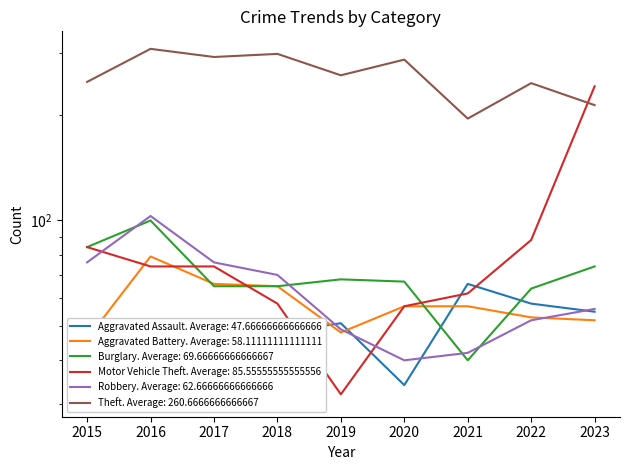

Reading left to right, what are all the values shown in this chart?

Aggravated Assault: 2015=34	2016=31	2017=52	2018=48	2019=51	2020=34	2021=66	2022=58	2023=55
Aggravated Battery: 2015=46	2016=79	2017=66	2018=65	2019=48	2020=57	2021=57	2022=53	2023=52
Burglary: 2015=84	2016=100	2017=65	2018=65	2019=68	2020=67	2021=40	2022=64	2023=74
Motor Vehicle Theft: 2015=84	2016=74	2017=74	2018=58	2019=32	2020=57	2021=62	2022=88	2023=241
Robbery: 2015=76	2016=103	2017=76	2018=70	2019=49	2020=40	2021=42	2022=52	2023=56
Theft: 2015=248	2016=308	2017=292	2018=298	2019=259	2020=287	2021=195	2022=246	2023=213